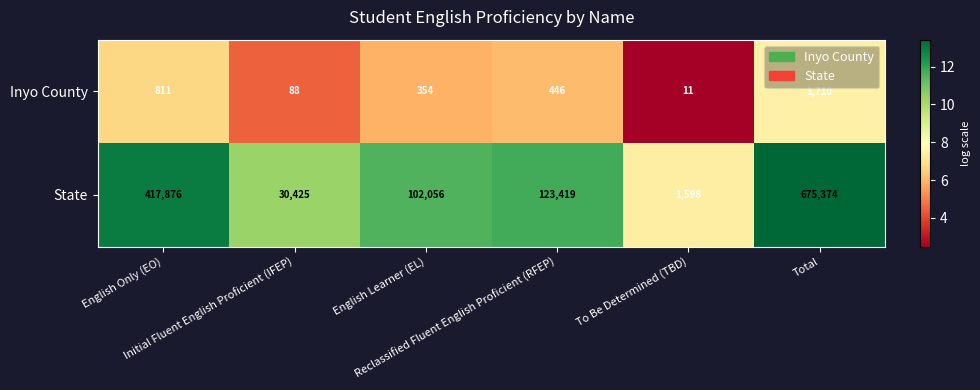

Which series has the largest range (max minus min)?

State